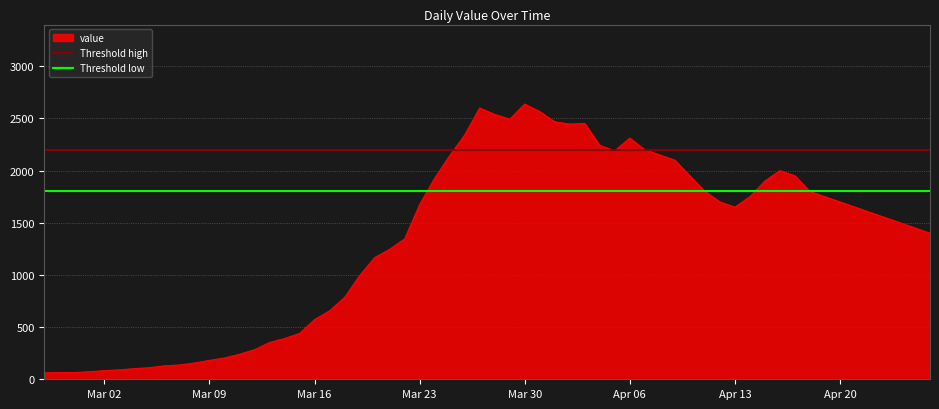

Which has a higher value, Mar 09 or Mar 02?

Mar 09